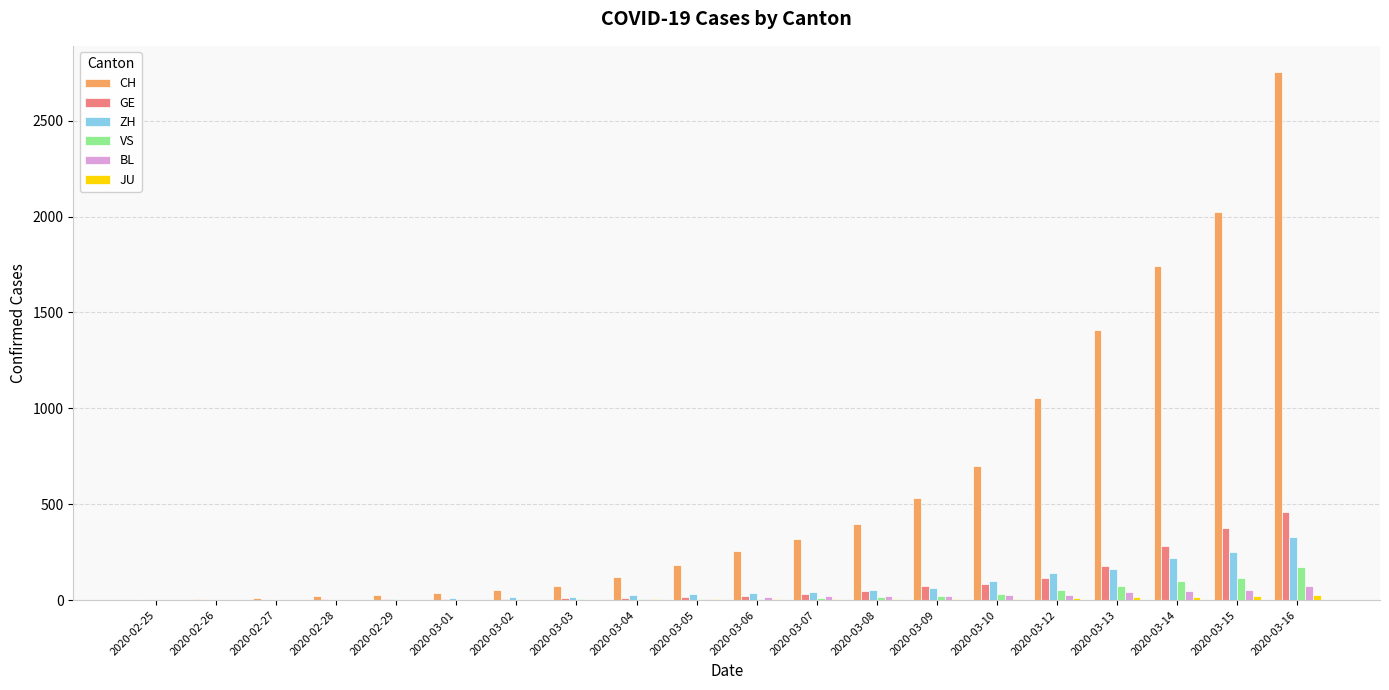

What is the total value across all series at 2020-03-03?

109